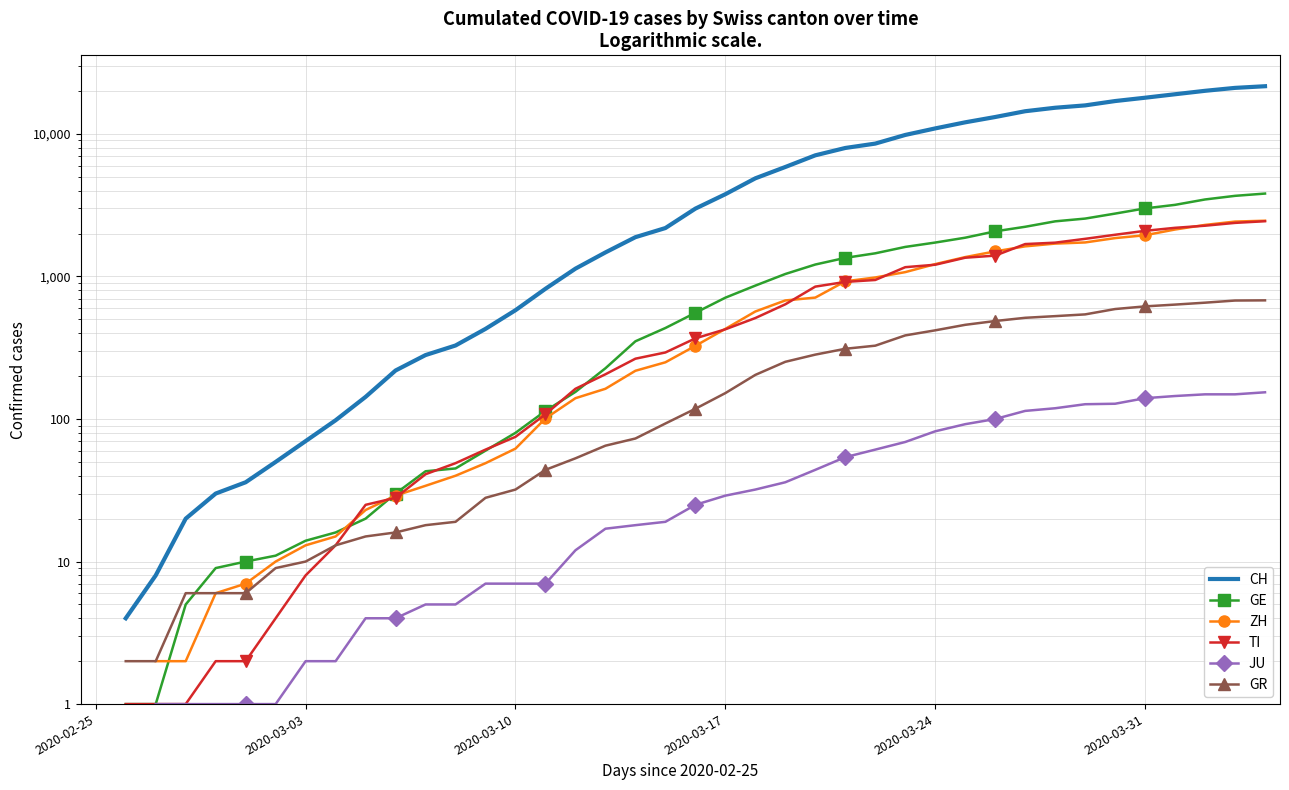

Which has a higher value, 24 or 11?

24